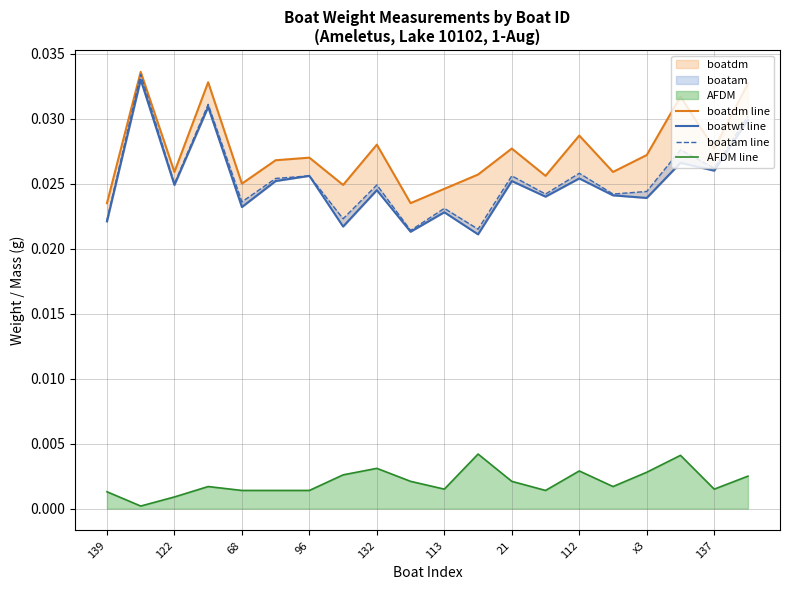

Which series changed the most between 11 and 16?

boatam line